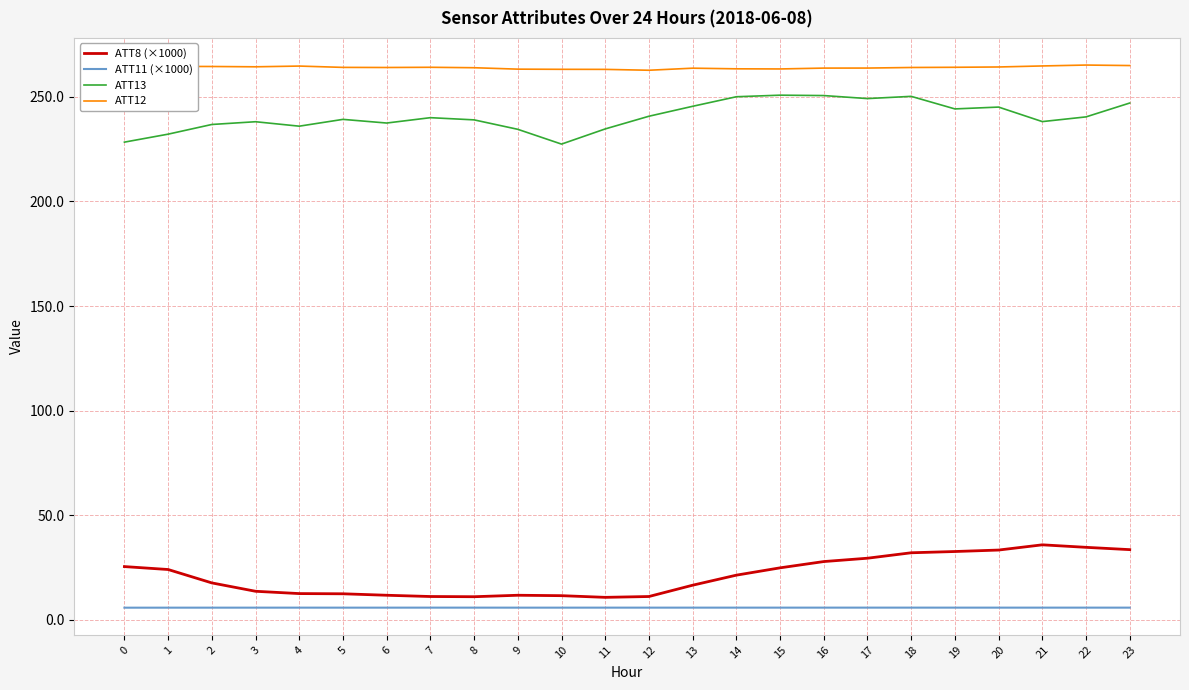

What is the minimum value for ATT11 (×1000)?

5.9